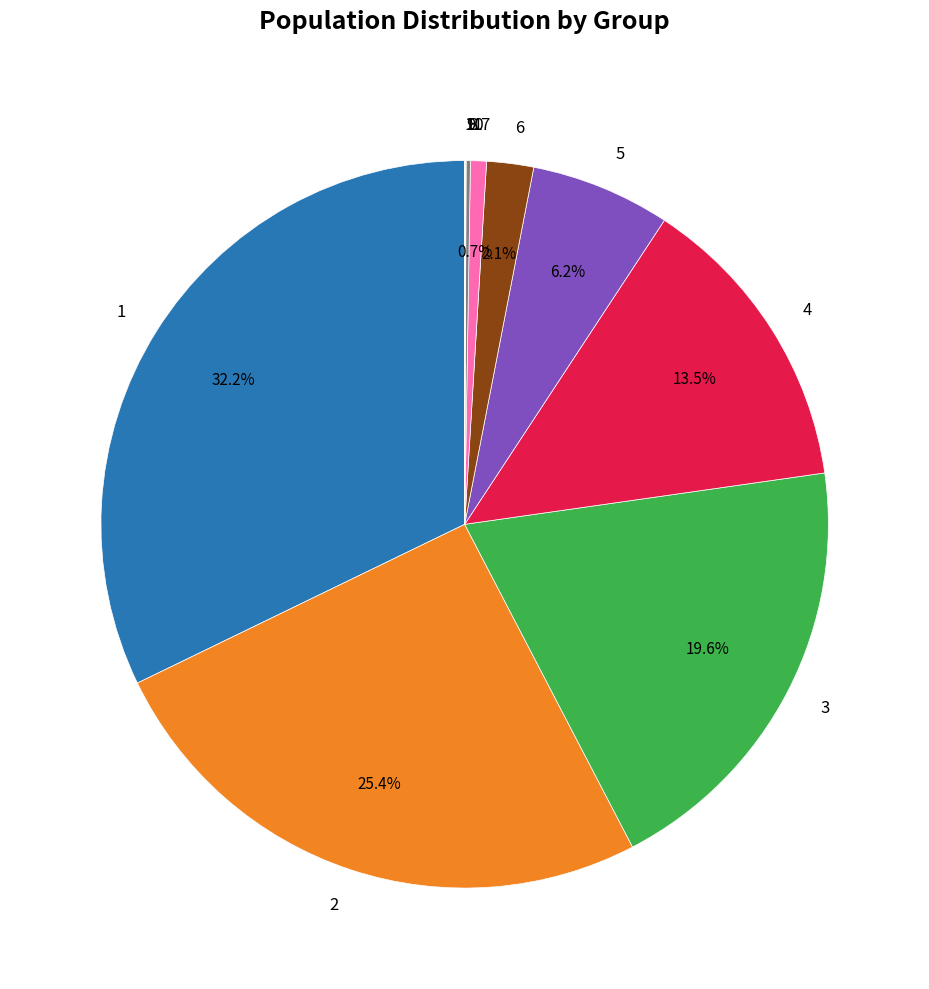

Combined, do 1 and 2 account for over 50%?

Yes